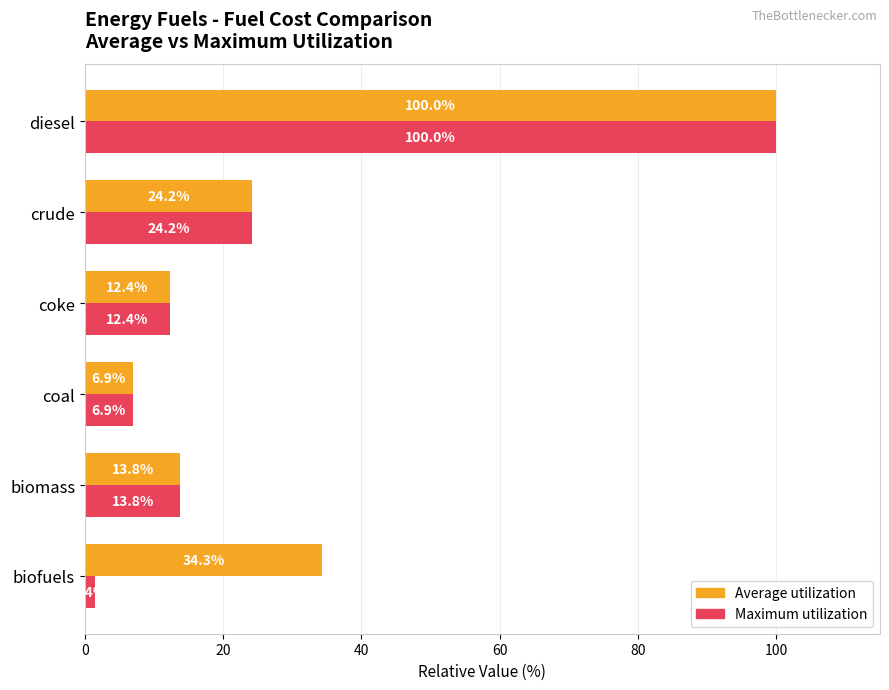

The Average utilization series shows 10.6 at coal. True or false?

False